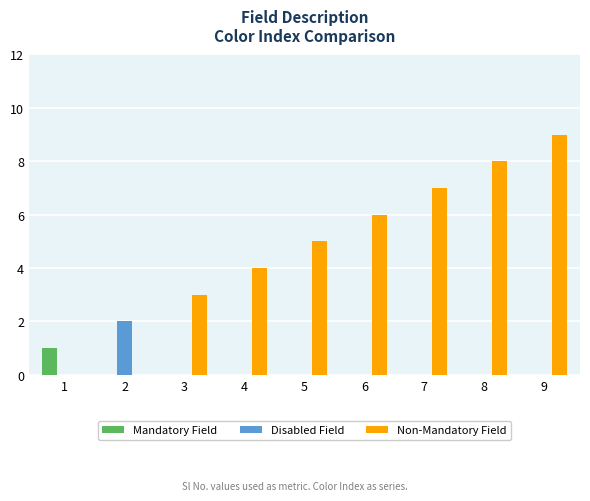

What is the spread (max minus min) of values at 7?

7